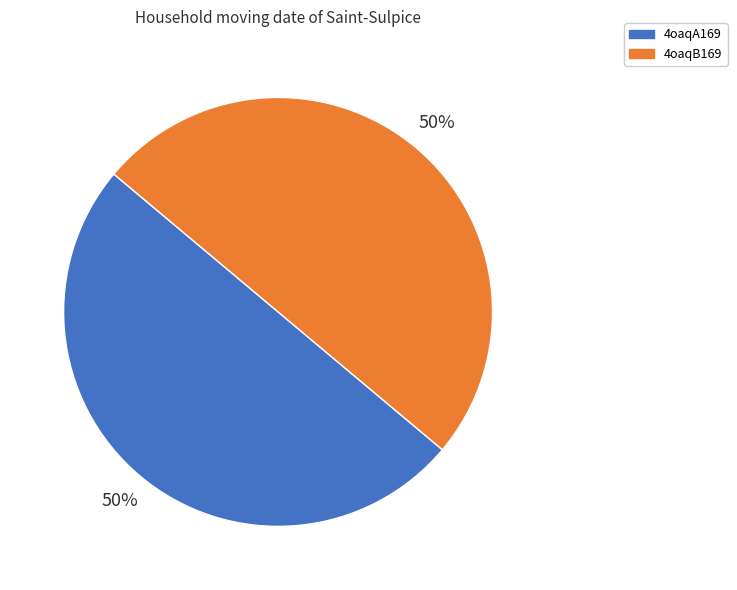

To the nearest percent, what is the combined percentage of 4oaqA169 and 4oaqB169?

100%